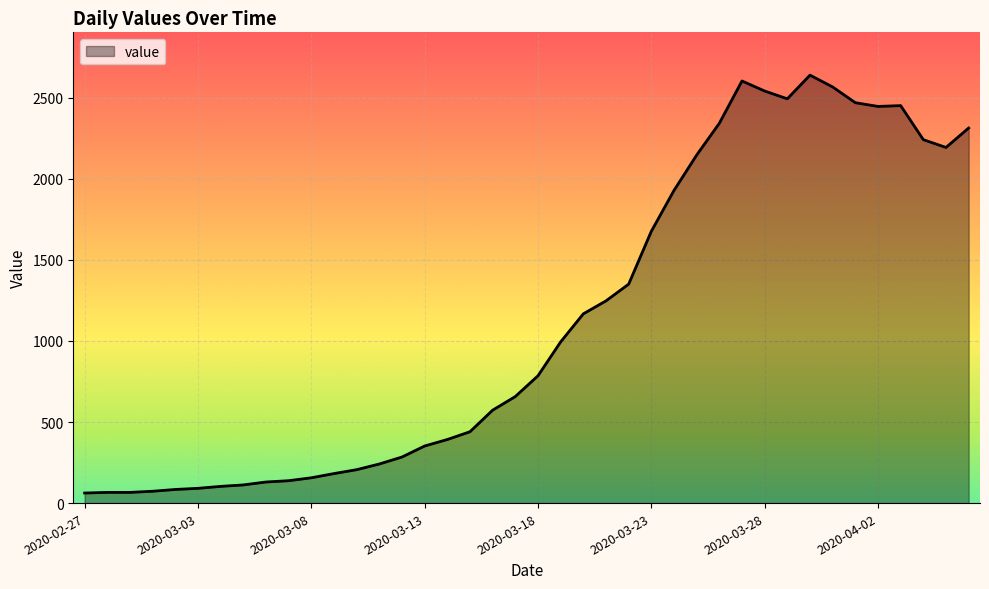

What is the greatest value displayed?

2639